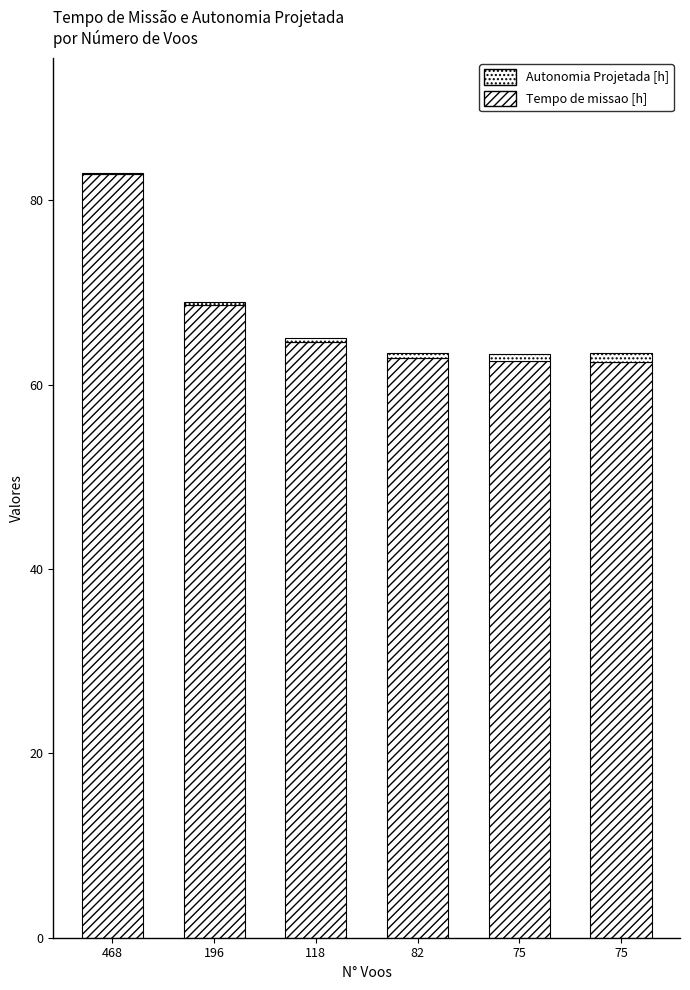

How many values in the Tempo de missao [h] series exceed 64?

3